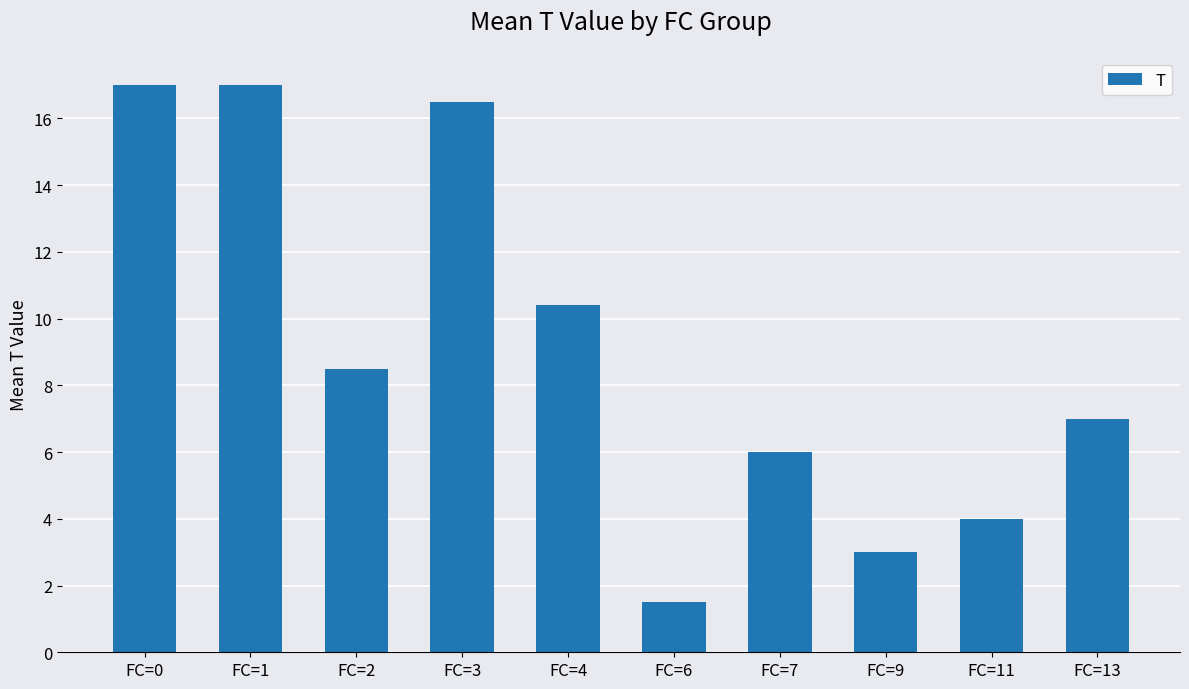

What is the difference between the maximum and minimum values?

15.5